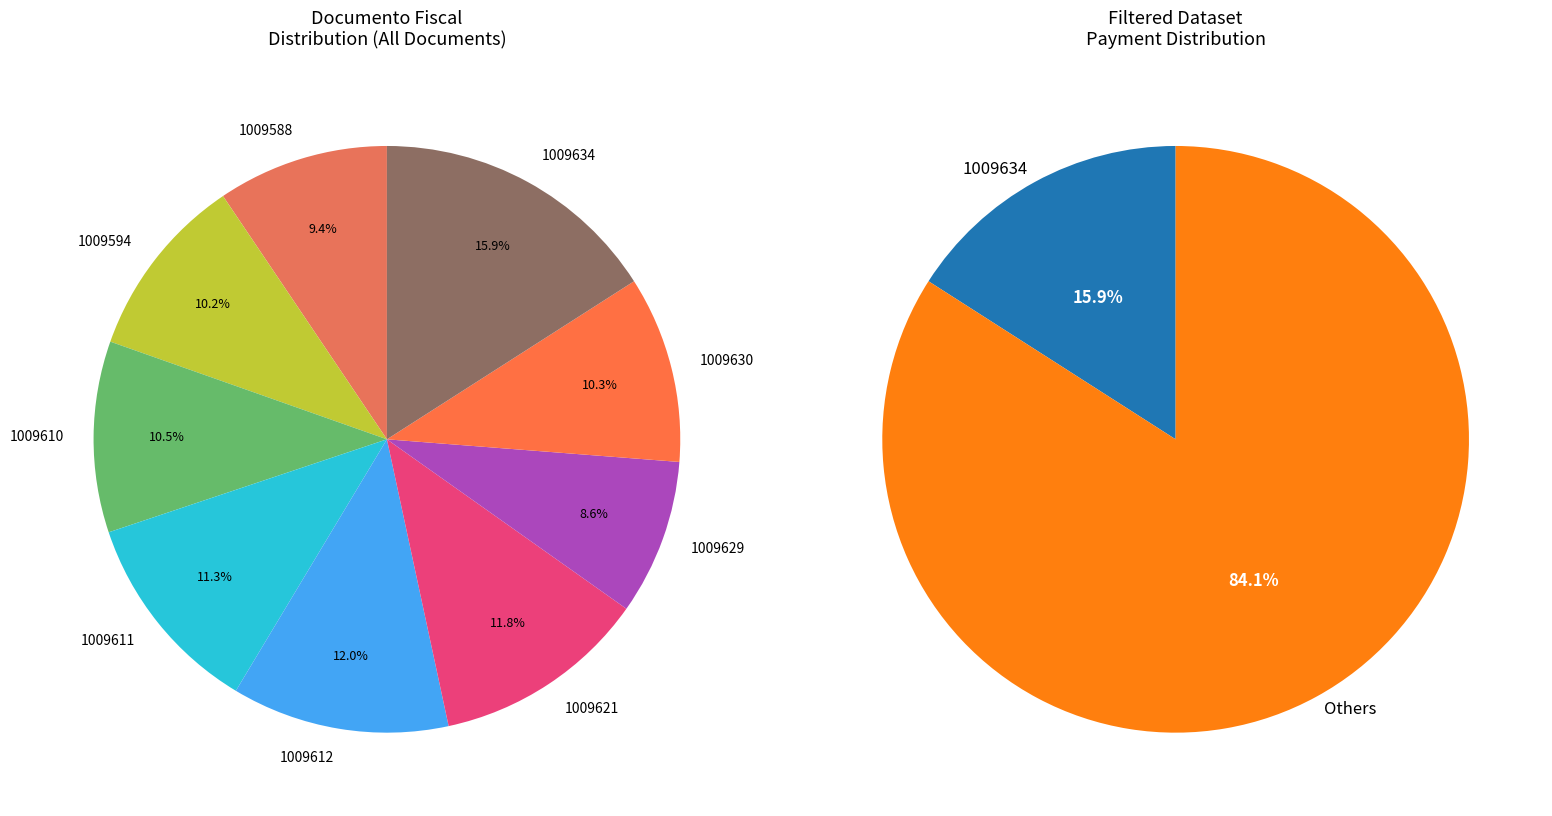

The 1009610 slice represents 11% of the pie. True or false?

True